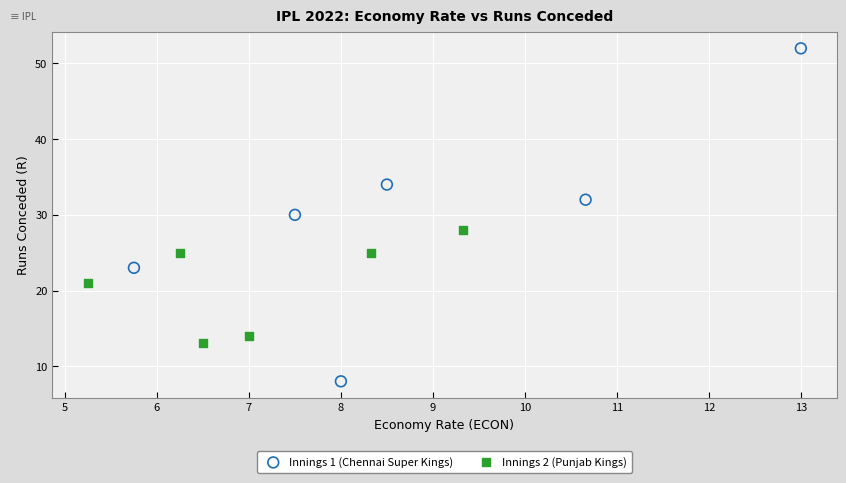

Which series has the largest Y range (max minus min)?

Innings 1 (Chennai Super Kings)